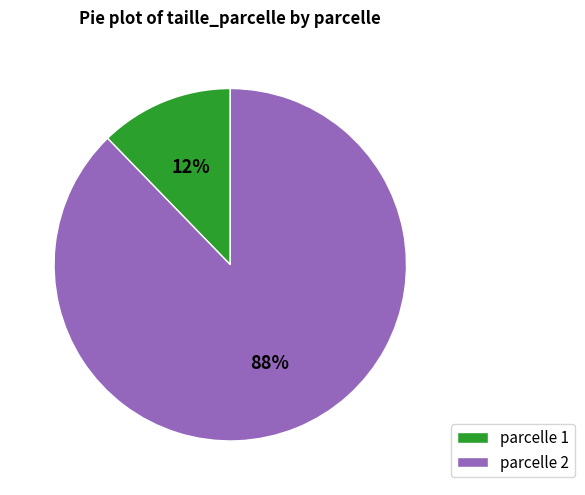

Is the sum of parcelle 1 and parcelle 2 greater than half?

Yes